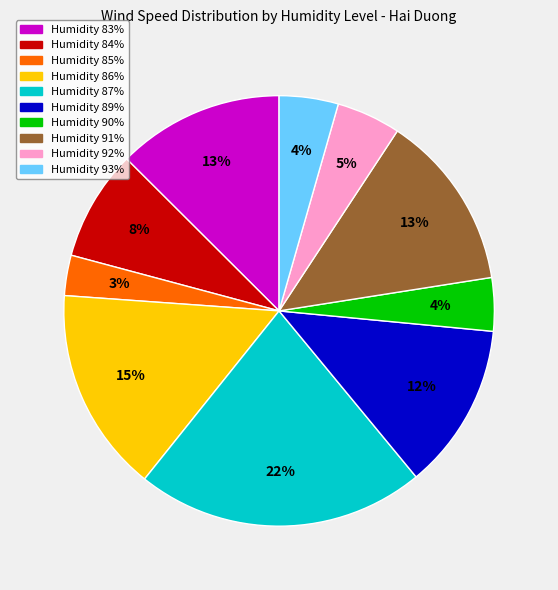

To the nearest percent, what is the difference between the largest and smallest slice percentages?

19%